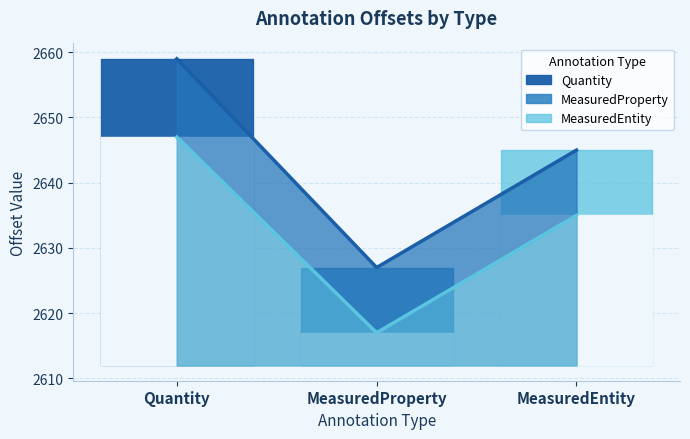

What position from the left is MeasuredEntity?

3